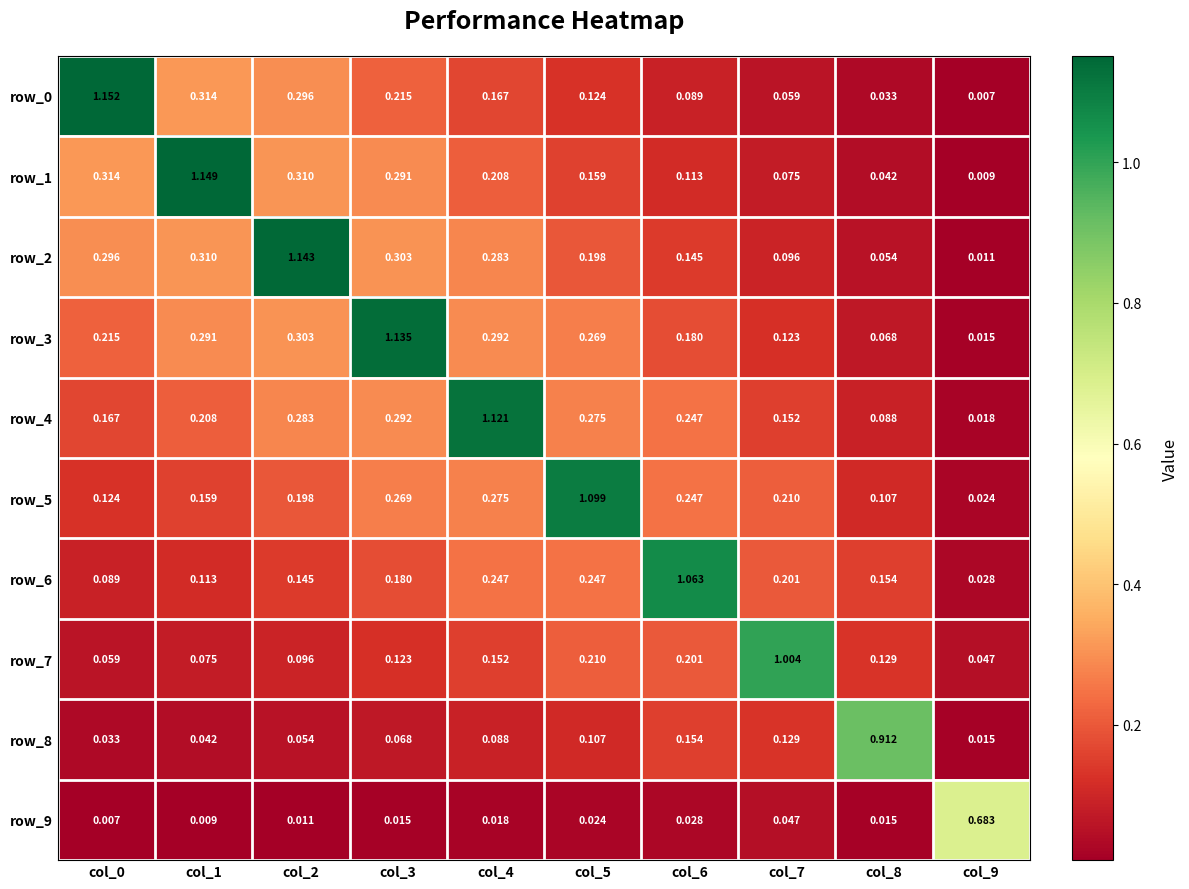

Is the value of row_5 at col_2 greater than the value of row_3 at col_8?

Yes